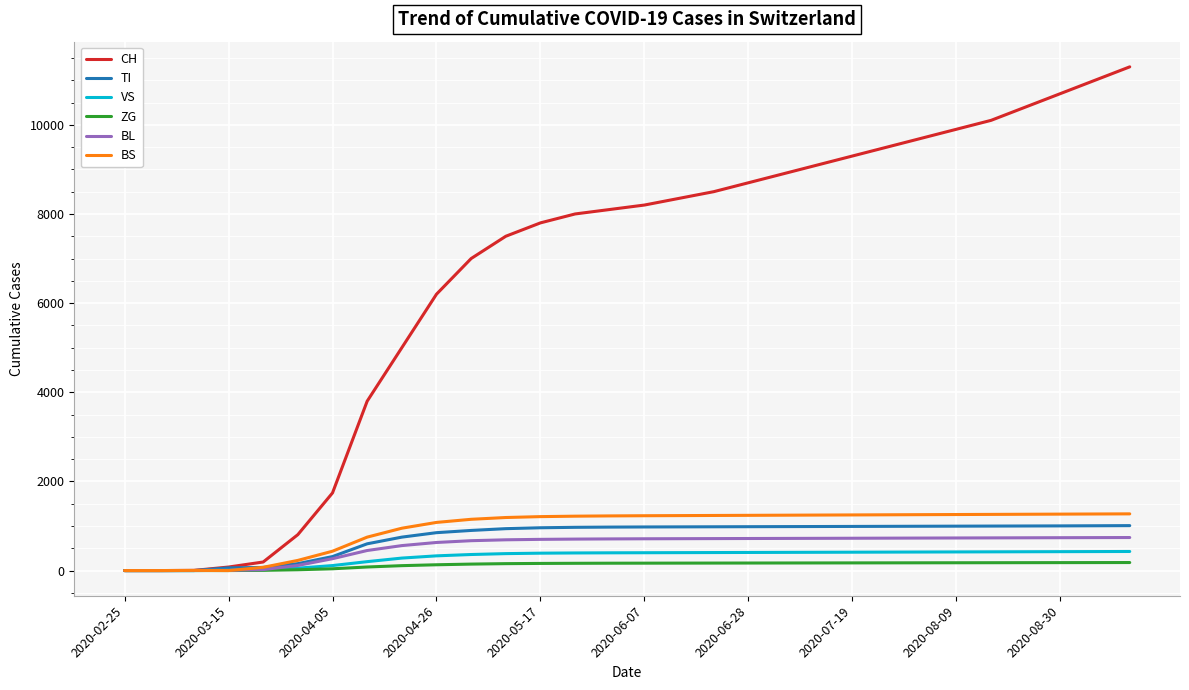

Which series has the largest range (max minus min)?

CH